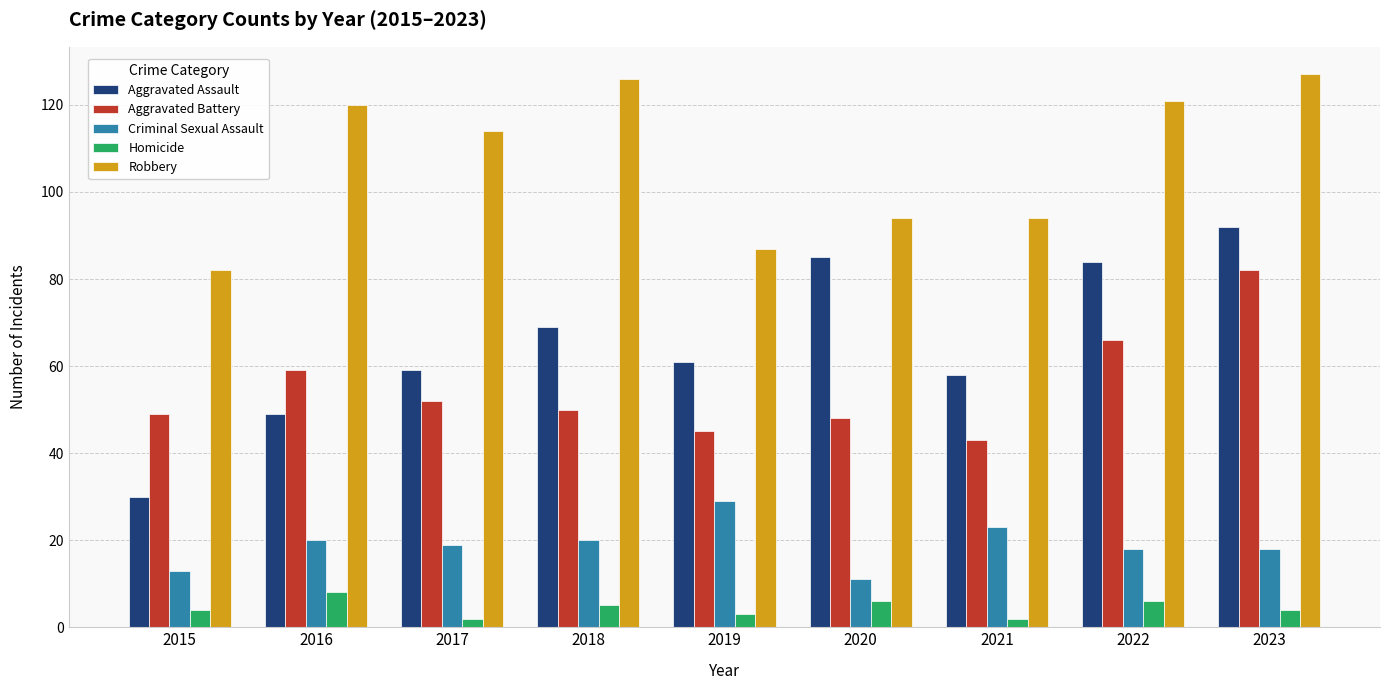

True or false: Aggravated Battery has a value of 78 at 2016.

False